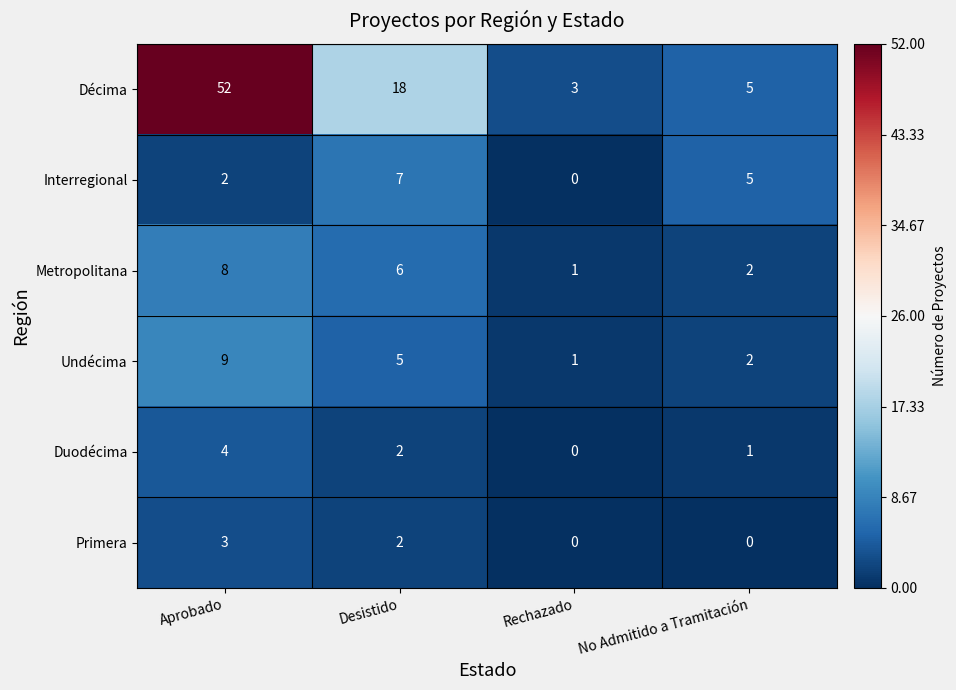

Reading left to right, list all the values displayed in this chart.

Décima: 52	18	3	5
Interregional: 2	7	0	5
Metropolitana: 8	6	1	2
Undécima: 9	5	1	2
Duodécima: 4	2	0	1
Primera: 3	2	0	0